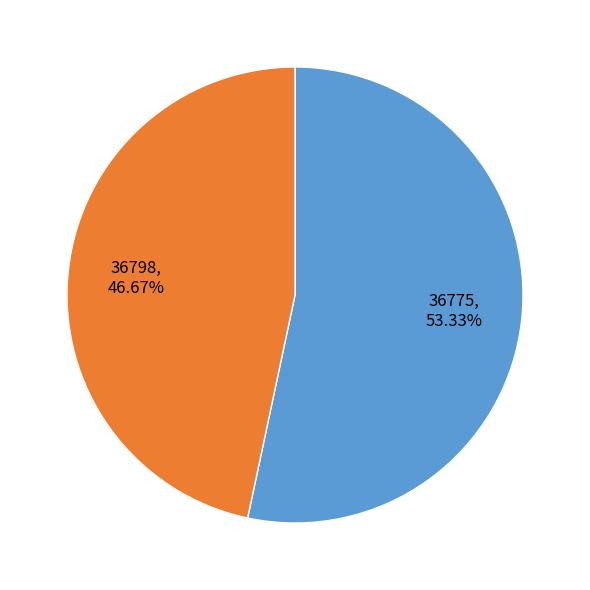

To the nearest percent, what is the average slice percentage?

50%